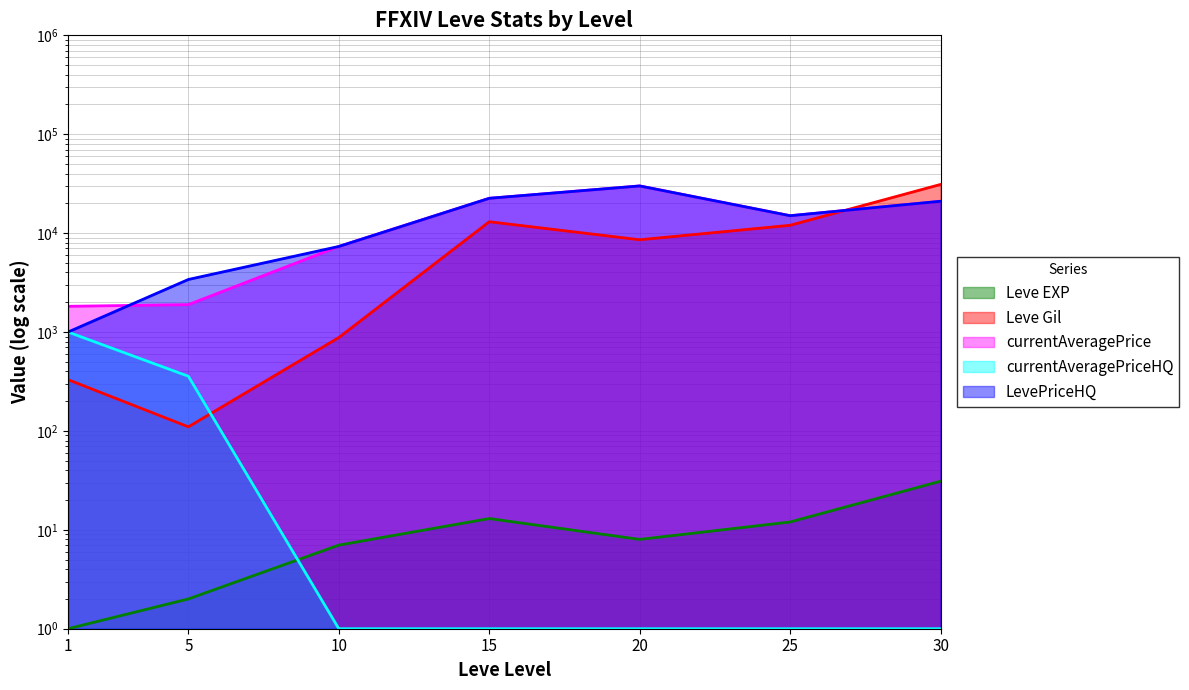

Read the currentAveragePrice value at 1.

1820